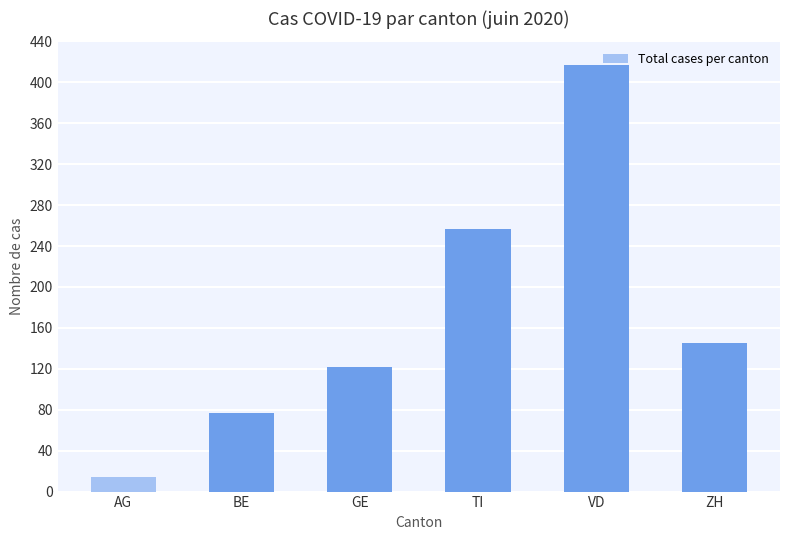

Rank the categories by value from lowest to highest.

AG, BE, GE, ZH, TI, VD